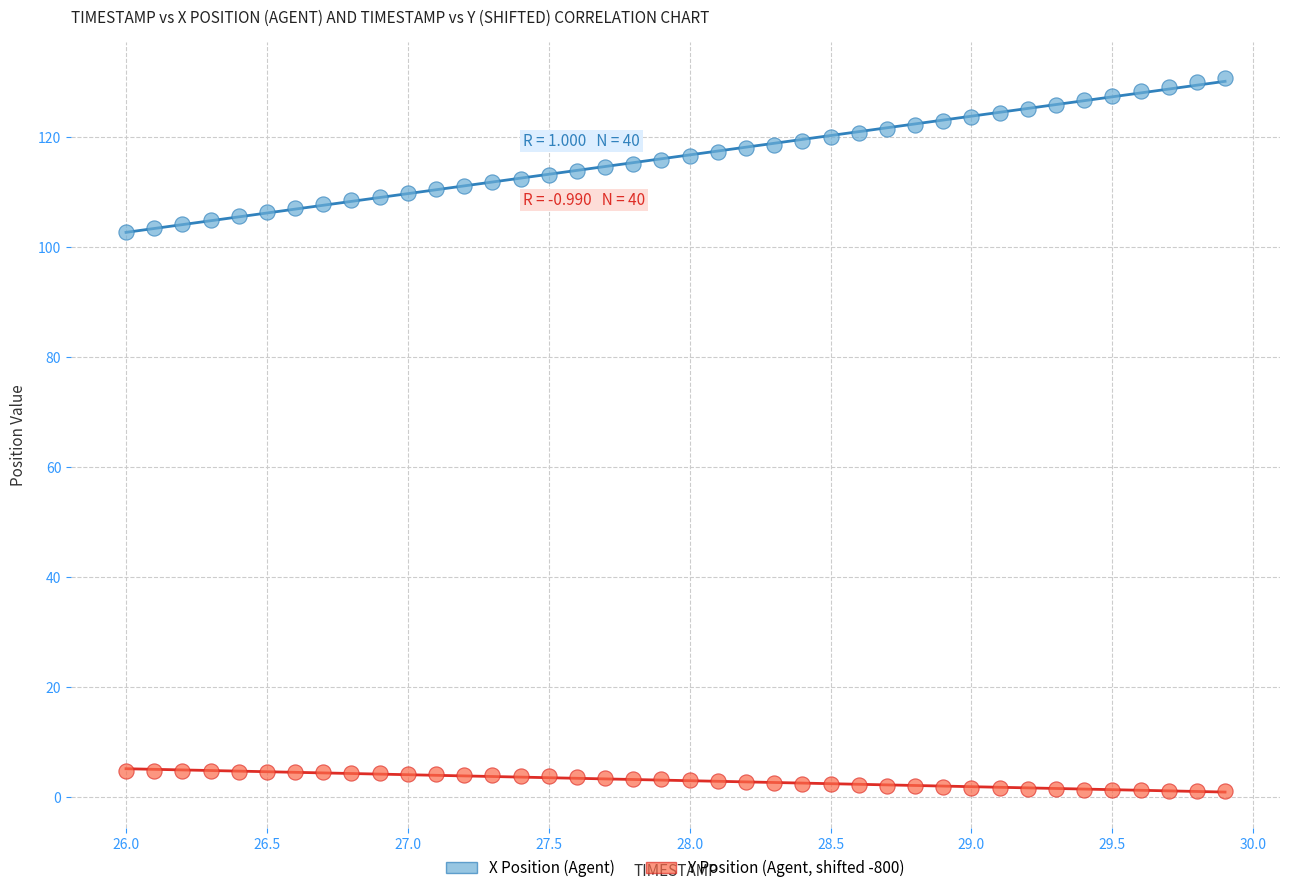

Which series contains the lowest Y value?

Y Position (Agent, shifted -800)